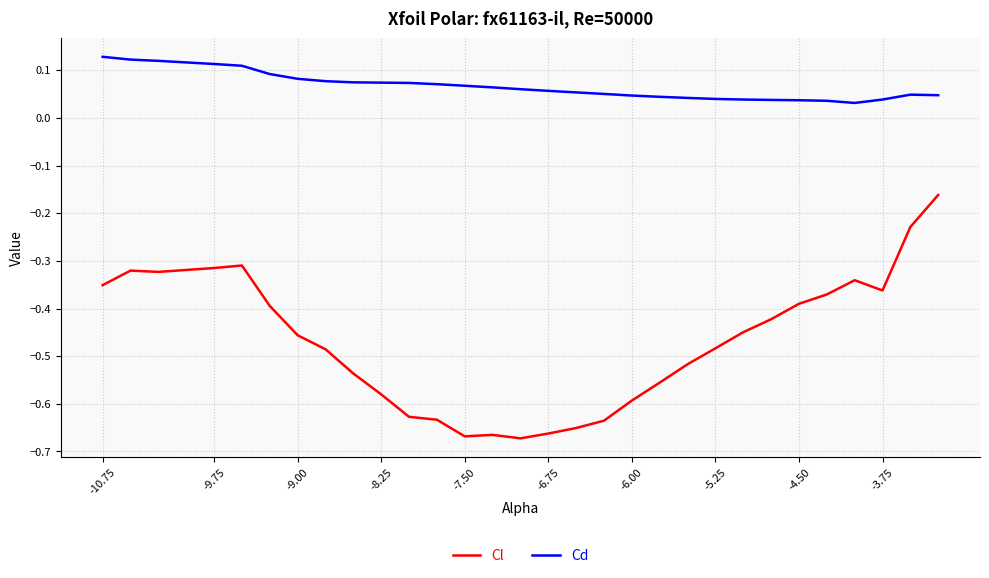

List the series in order of their peak value, highest first.

Cd, Cl